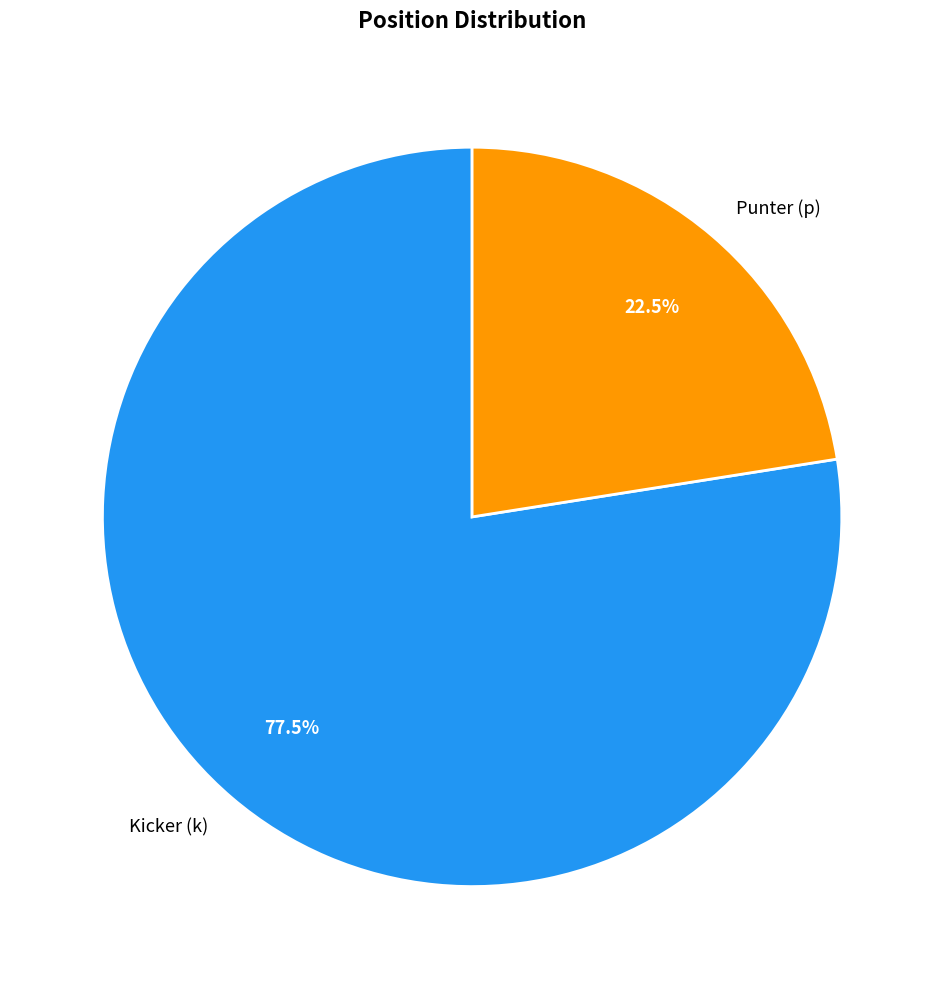

Between Kicker (k) and Punter (p), which is larger?

Kicker (k)